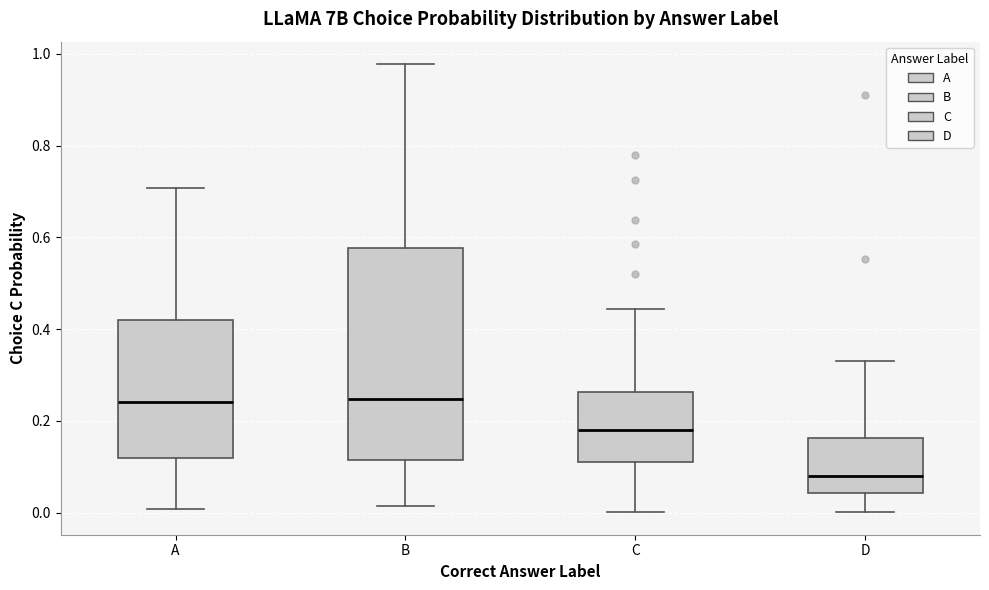

Where is the lower edge of the box for C on the y-axis? The values are not printed on the chart, so give them approximately, as read against the axis.

0.12